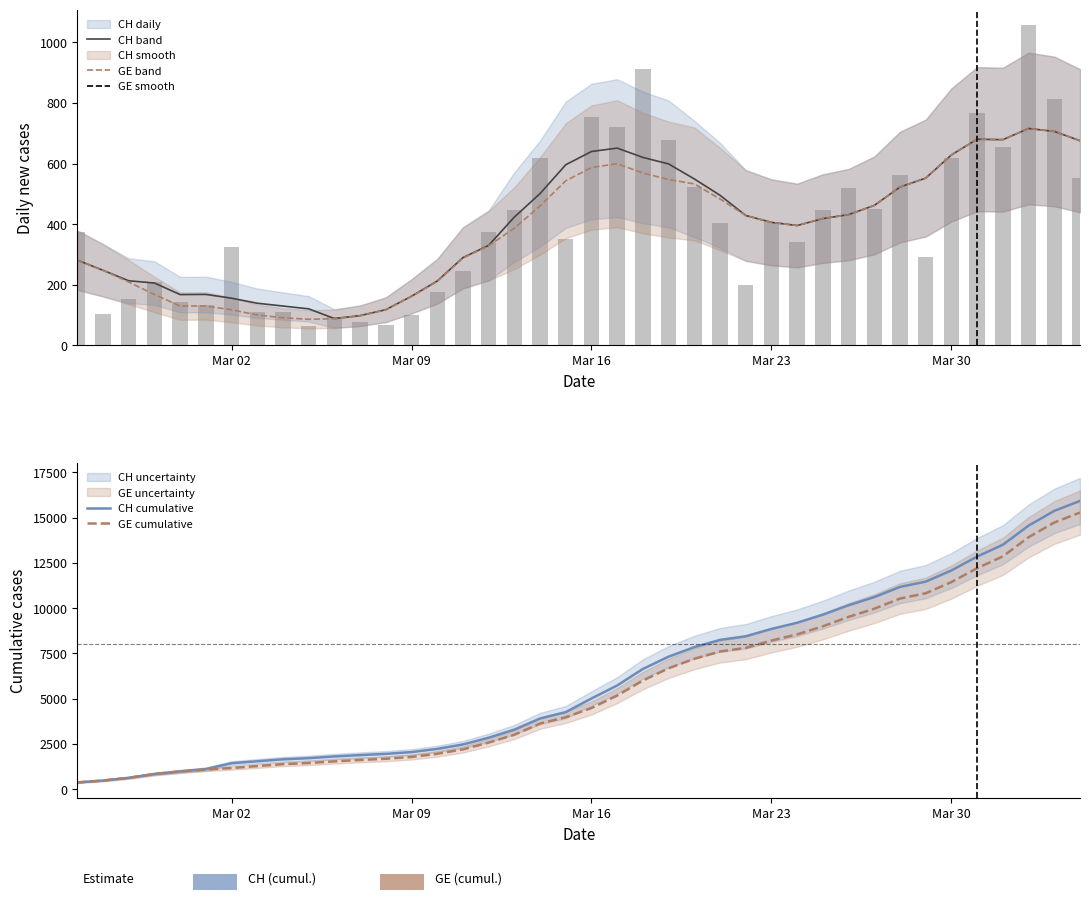

What is the highest value of the GE cumulative series?

15284